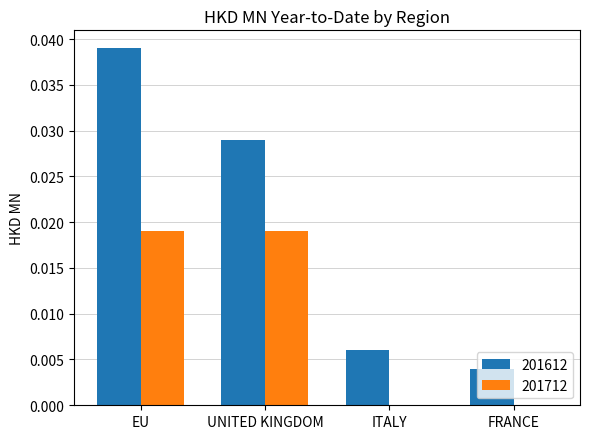

At which category is the sum across all series the highest?

EU